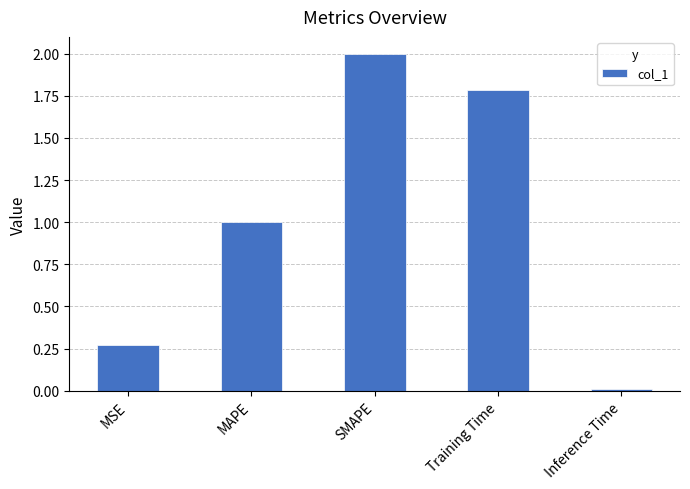

Rank the categories by value from highest to lowest.

SMAPE, Training Time, MAPE, MSE, Inference Time